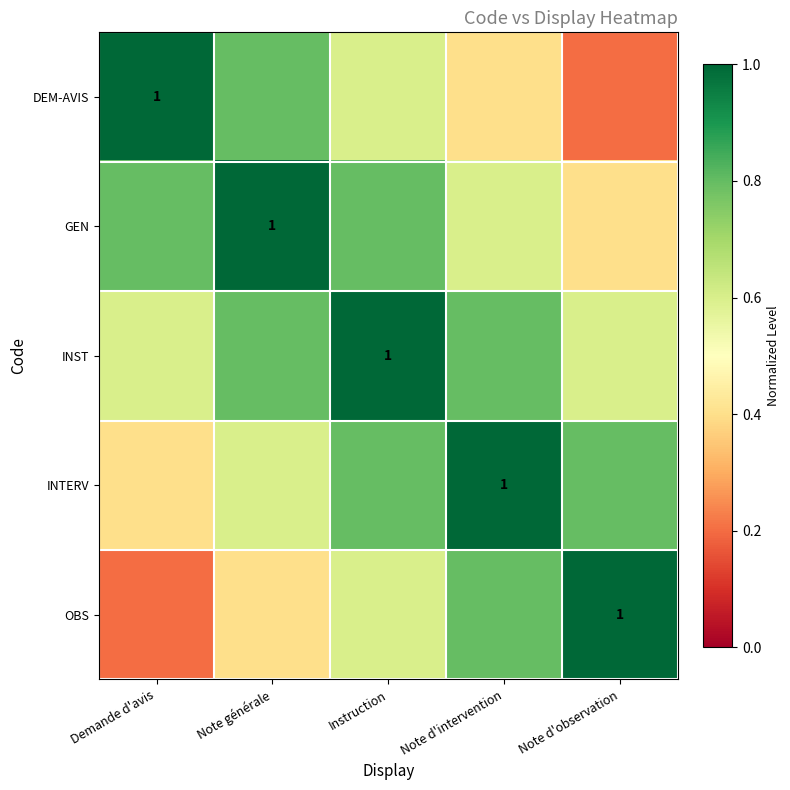

The GEN series shows 0.6 at Note d'intervention. True or false?

True